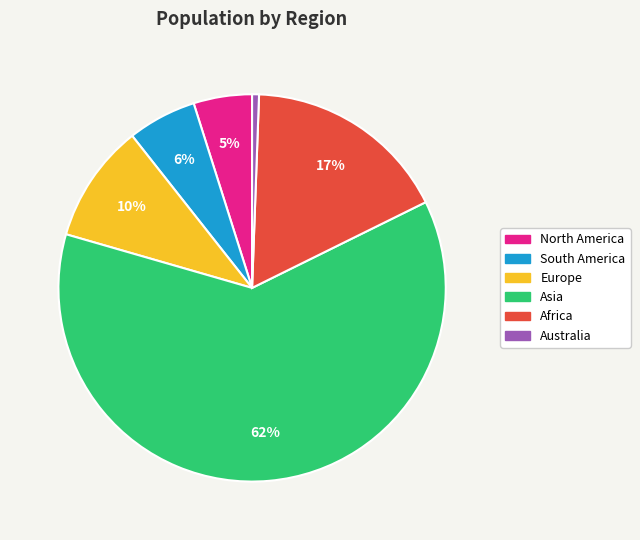

Which category has the biggest portion of the pie?

Asia